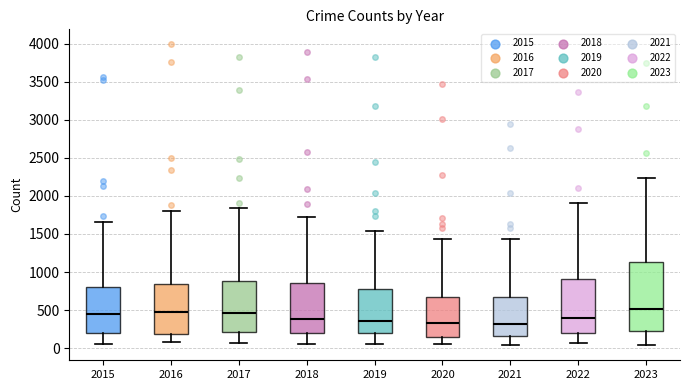

Reading left to right, transcribe this box plot: for each box, give where its median line is, the range the box spans, and where its two whiskers end, as read against the y-axis. The values are not printed on the chart, so give them approximately, as read against the axis.

2015: median 450, box 200 to 800, whiskers 50 to 1650
2016: median 500, box 200 to 850, whiskers 100 to 1800
2017: median 450, box 200 to 900, whiskers 50 to 1850
2018: median 400, box 200 to 850, whiskers 50 to 1700
2019: median 350, box 200 to 800, whiskers 50 to 1550
2020: median 350, box 150 to 650, whiskers 50 to 1450
2021: median 300, box 150 to 700, whiskers 50 to 1450
2022: median 400, box 200 to 900, whiskers 50 to 1900
2023: median 500, box 250 to 1150, whiskers 50 to 2250